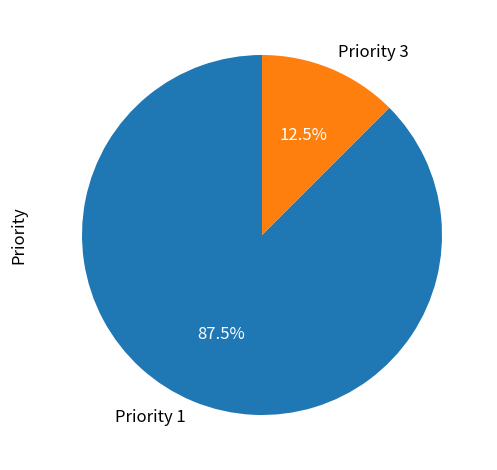

How many slices are in this pie chart?

2